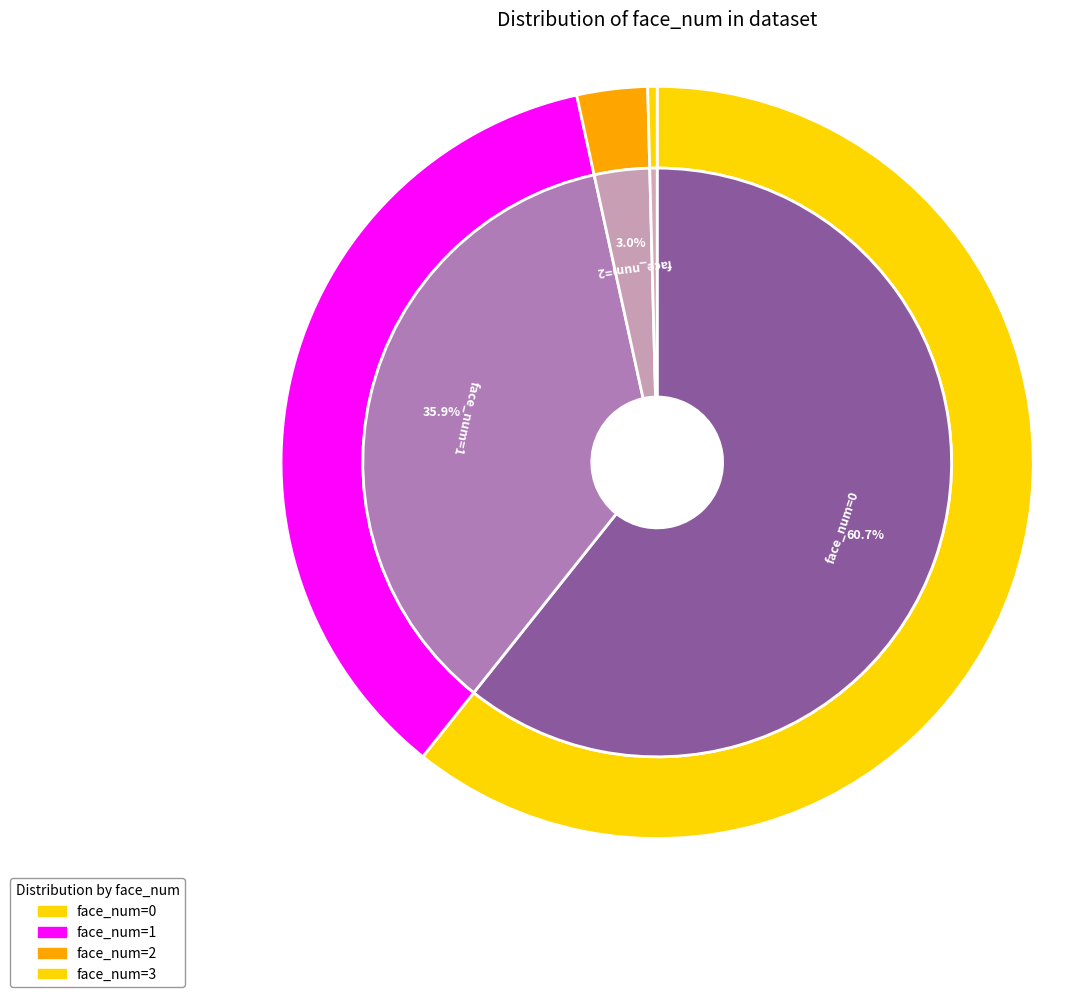

Combined, what portion of the pie is 3 and 0?

61.1%